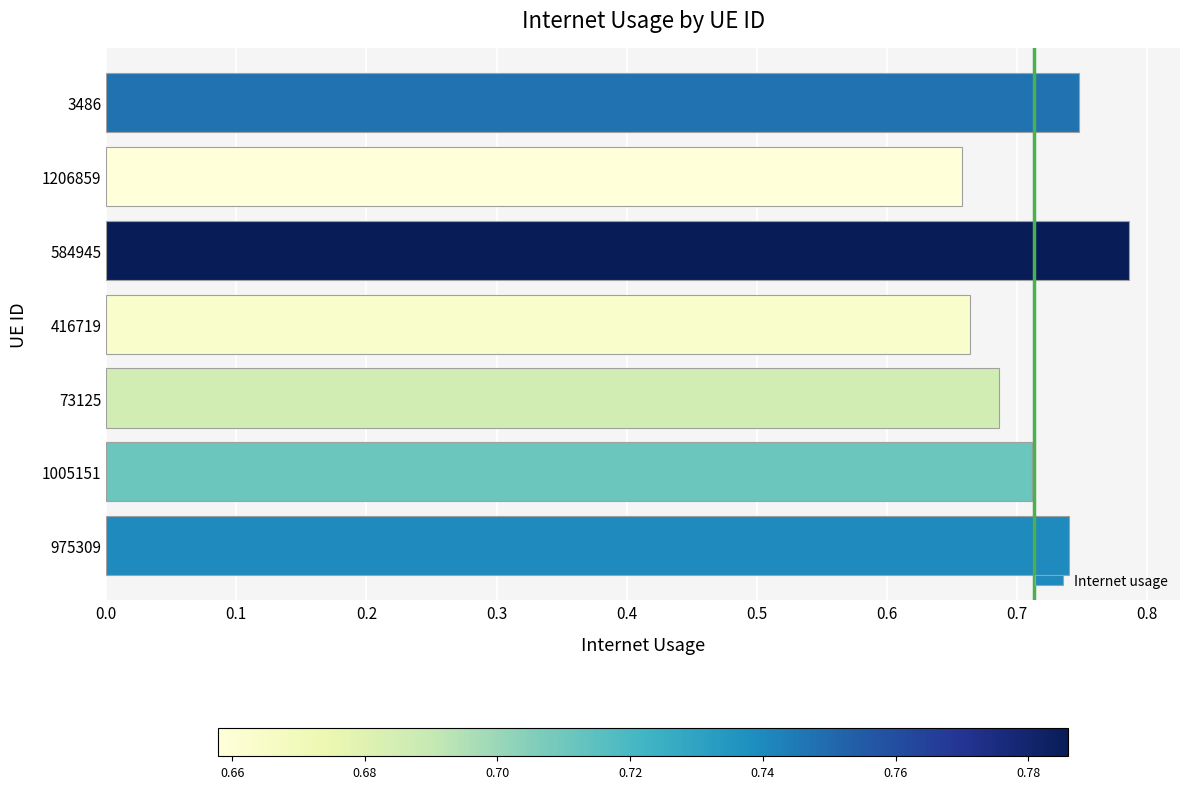

Is it true that the value at 73125 is 1.1?

False